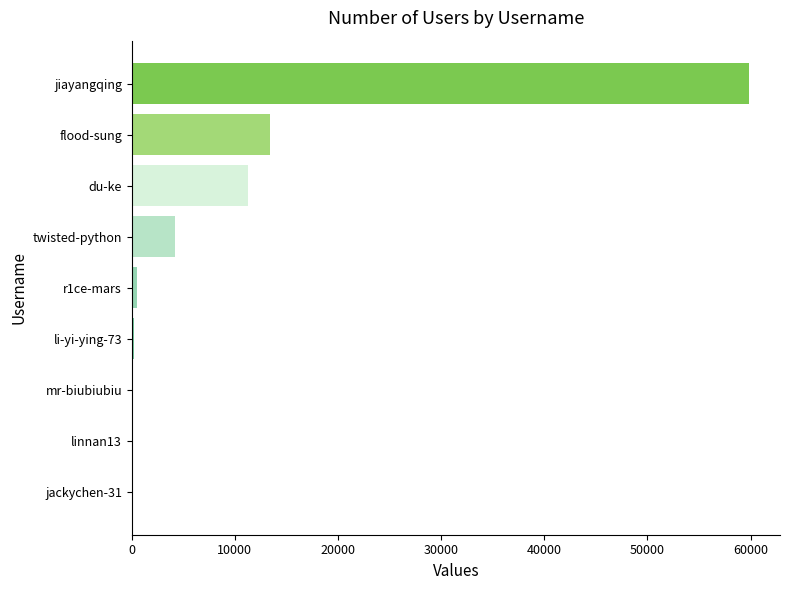

Are the bars grouped side by side (vs. stacked)?

No